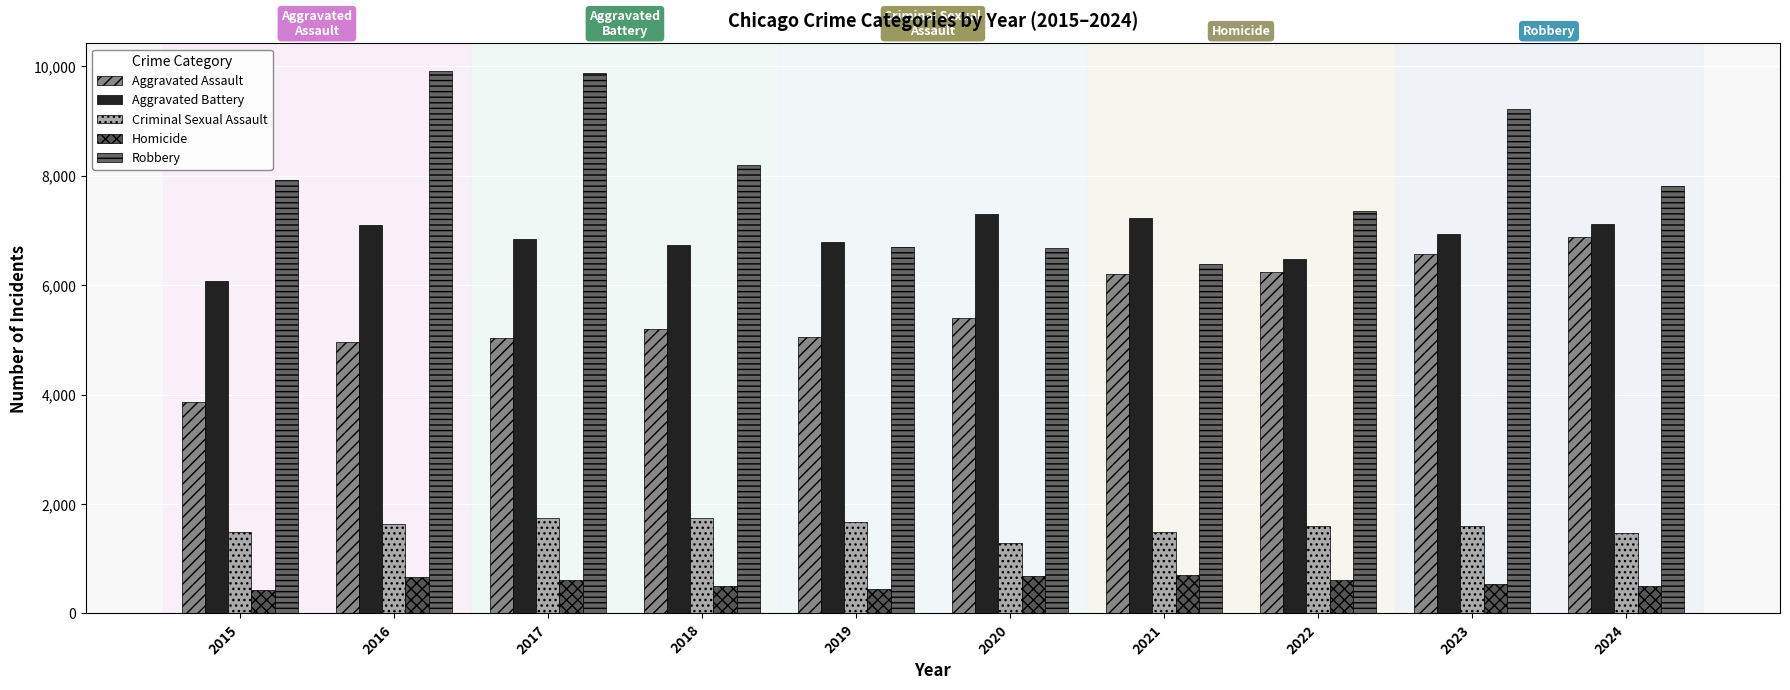

Which series has the largest total across all categories?

Robbery